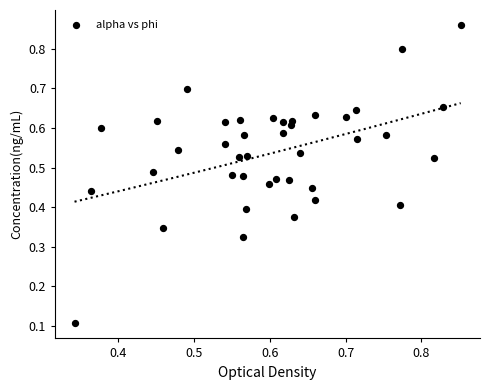

What is the range of Y values (max minus min)?

0.8